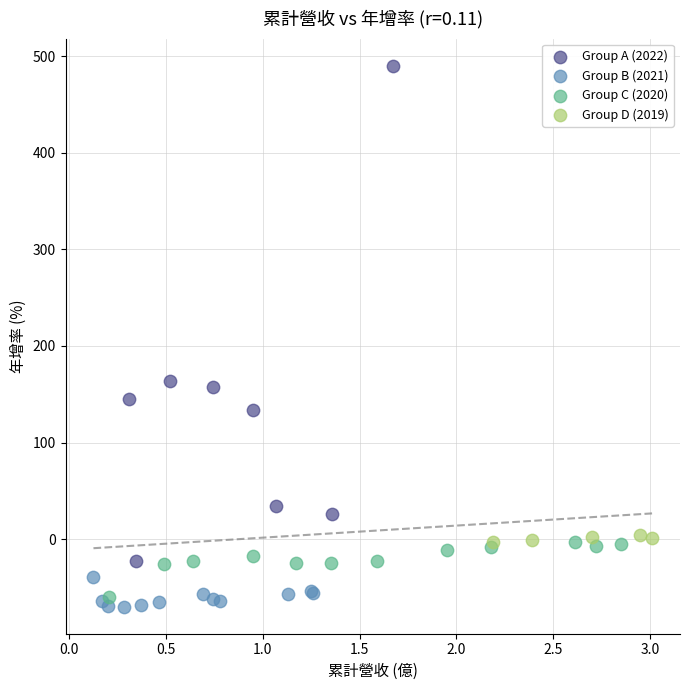

What are all the series names shown in the legend?

Group A (2022), Group B (2021), Group C (2020), Group D (2019)